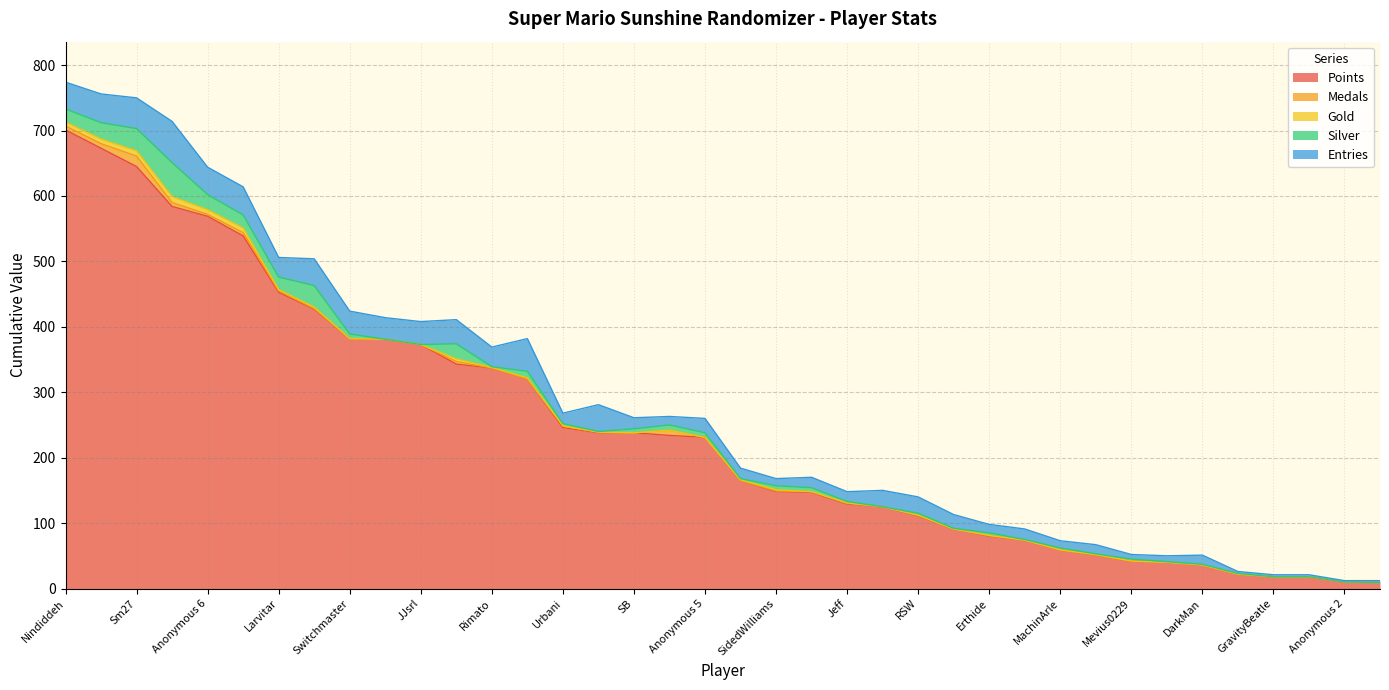

Reading left to right, list all the values displayed in this chart.

Points: 701	673	645	584	569	539	453	427	382	381	373	343	337	320	246	238	238	234	231	165	148	147	129	125	111	91	80	74	59	51	42	40	36	22	18	18	10	9
Medals: 6	7	16	6	3	5	2	1	0	0	0	4	0	0	2	0	1	8	0	0	1	1	1	0	1	0	1	0	0	0	0	0	0	0	0	0	0	0
Gold: 6	7	8	9	7	7	2	2	0	0	0	4	1	2	1	0	0	0	0	1	2	0	1	0	0	0	0	0	0	1	0	0	0	0	0	0	0	0
Silver: 20	25	34	52	23	20	19	33	7	0	0	23	1	10	3	6	1	8	7	2	6	6	2	0	3	1	4	1	3	1	3	1	1	1	0	0	0	0
Entries: 41	44	47	63	42	43	30	41	35	33	35	37	30	50	16	17	41	13	22	16	11	16	15	25	25	21	13	16	11	14	7	9	14	3	3	3	2	3